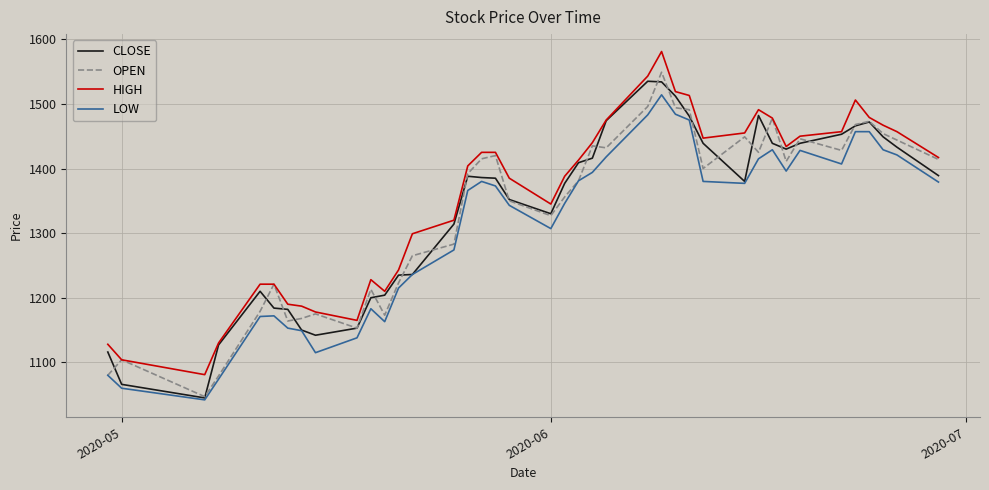

What is the minimum value shown in the chart?

1042